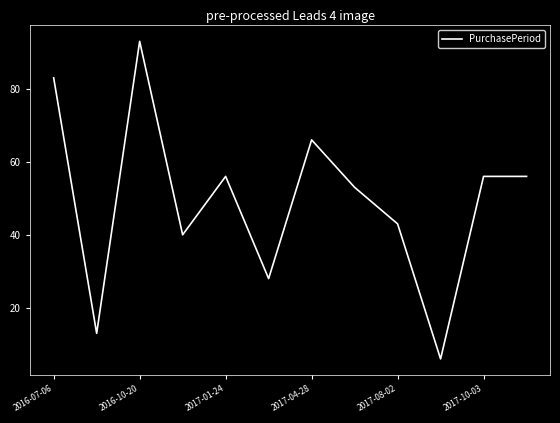

What is the maximum value shown in the chart?

93